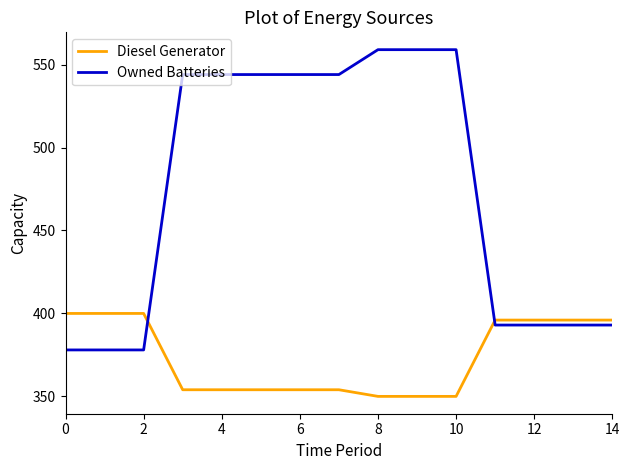

List the series in order of their overall mean, lowest first.

Diesel Generator, Owned Batteries